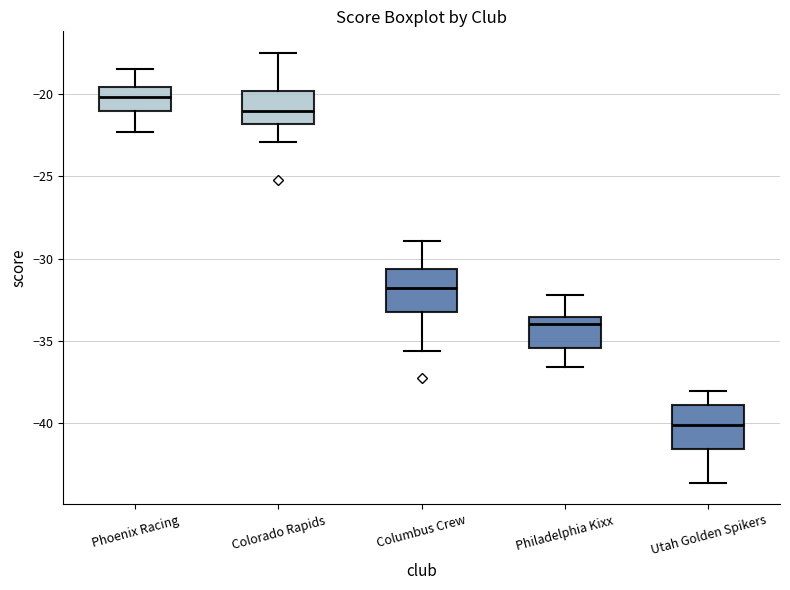

Reading left to right, transcribe this box plot: for each box, give where its median line is, the range the box spans, and where its two whiskers end, as read against the y-axis. The values are not printed on the chart, so give them approximately, as read against the axis.

Phoenix Racing: median -20.0, box -21.0 to -19.5, whiskers -22.5 to -18.5
Colorado Rapids: median -21.0, box -22.0 to -20.0, whiskers -23.0 to -17.5
Columbus Crew: median -32.0, box -33.0 to -30.5, whiskers -35.5 to -29.0
Philadelphia Kixx: median -34.0, box -35.5 to -33.5, whiskers -36.5 to -32.0
Utah Golden Spikers: median -40.0, box -41.5 to -39.0, whiskers -43.5 to -38.0